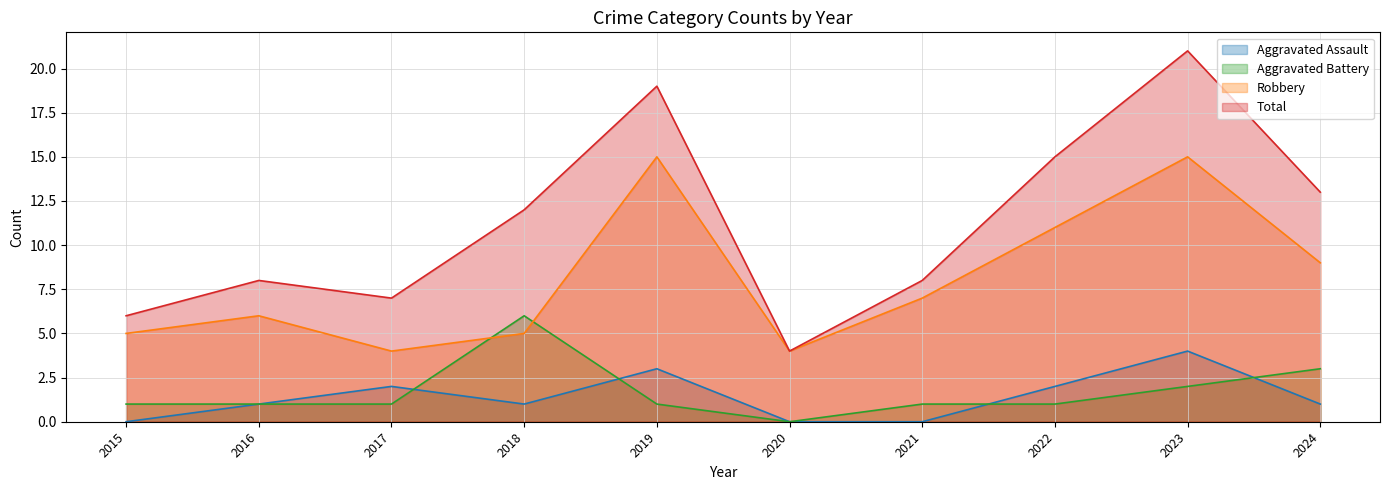

At how many categories does at least one series exceed 4?

9